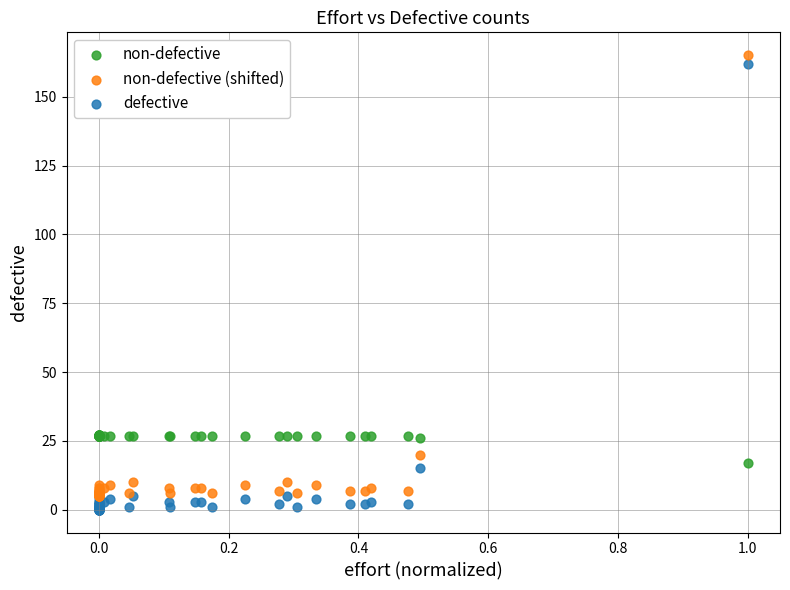

What are all the series names shown in the legend?

non-defective, non-defective (shifted), defective